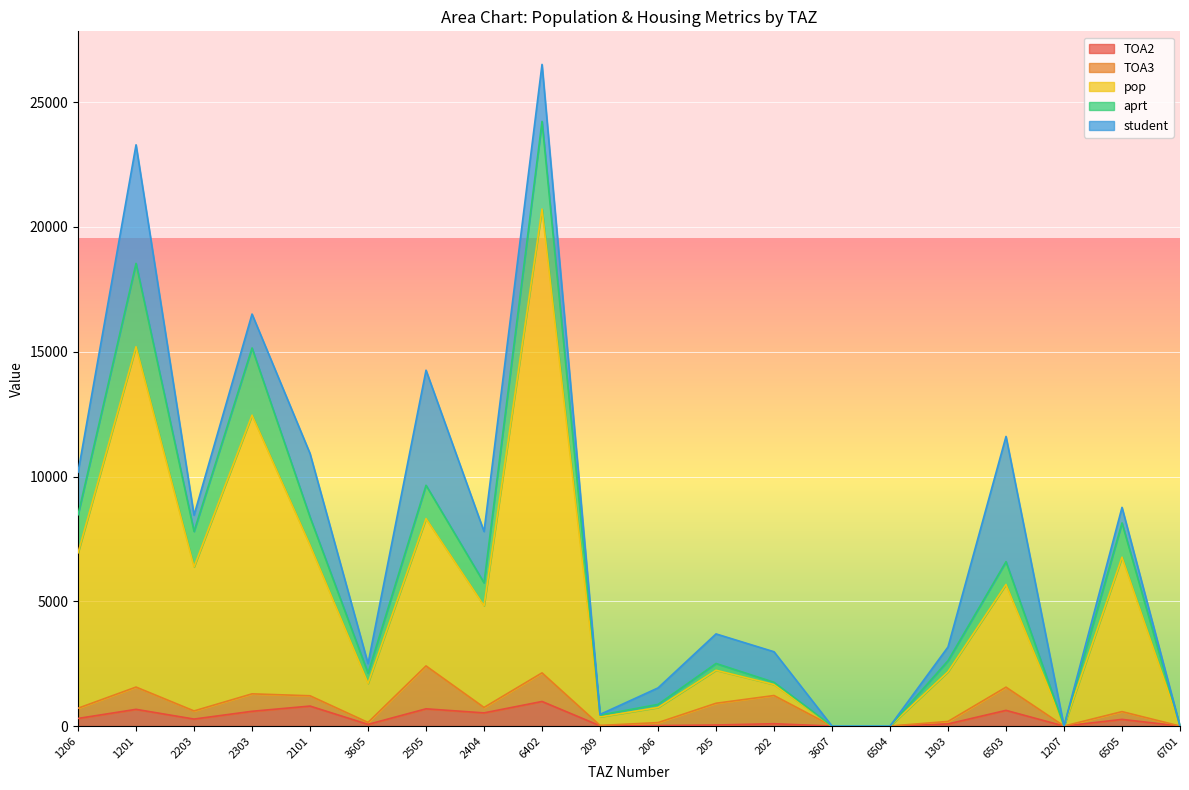

Between 1207 and 1303, which is larger?

1303